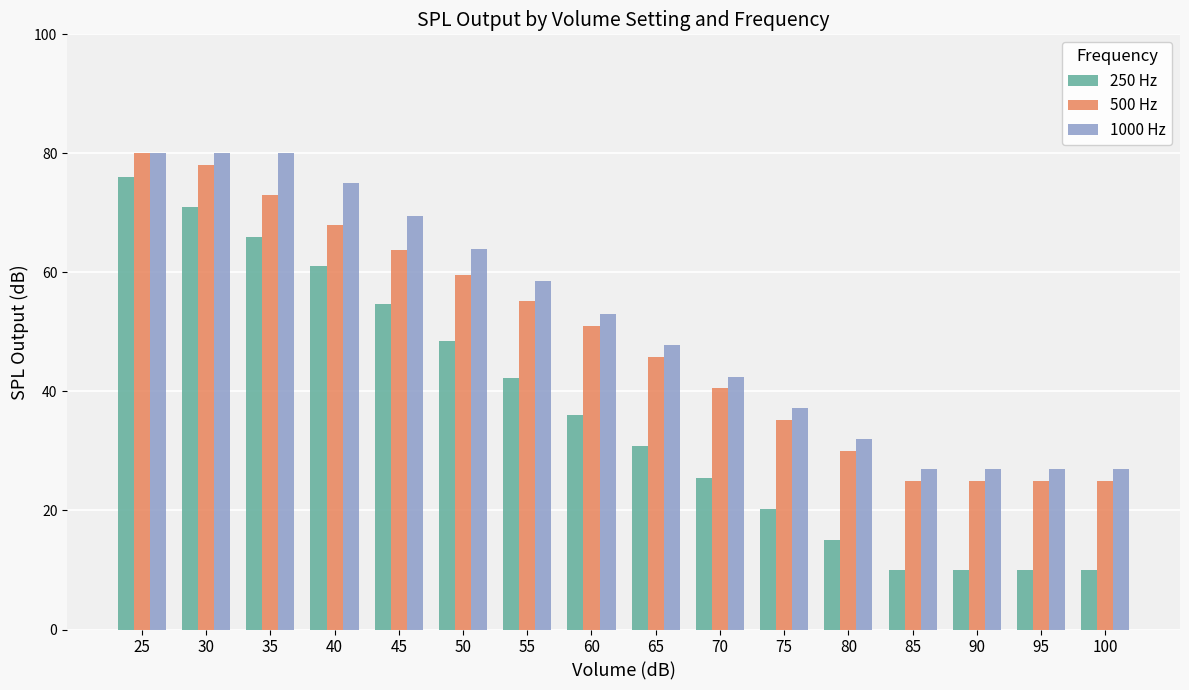

What is the average value of the 500 Hz series?

48.8